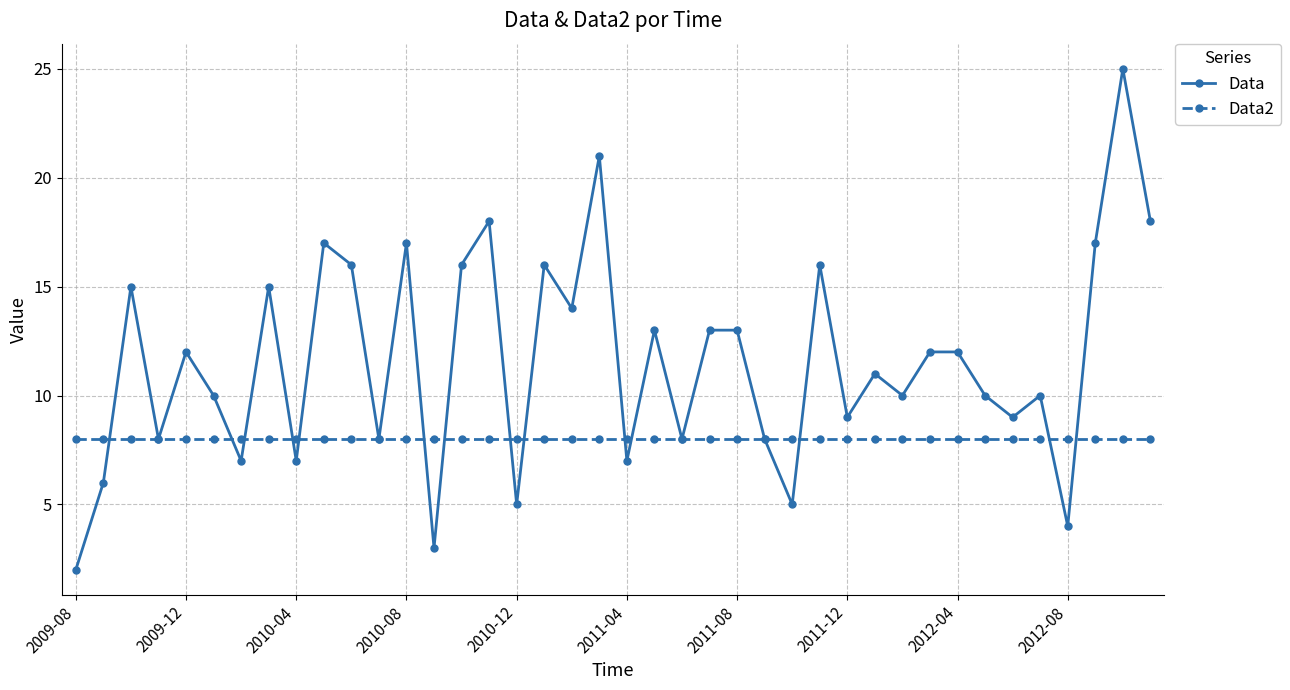

Count the number of data series in this chart.

2